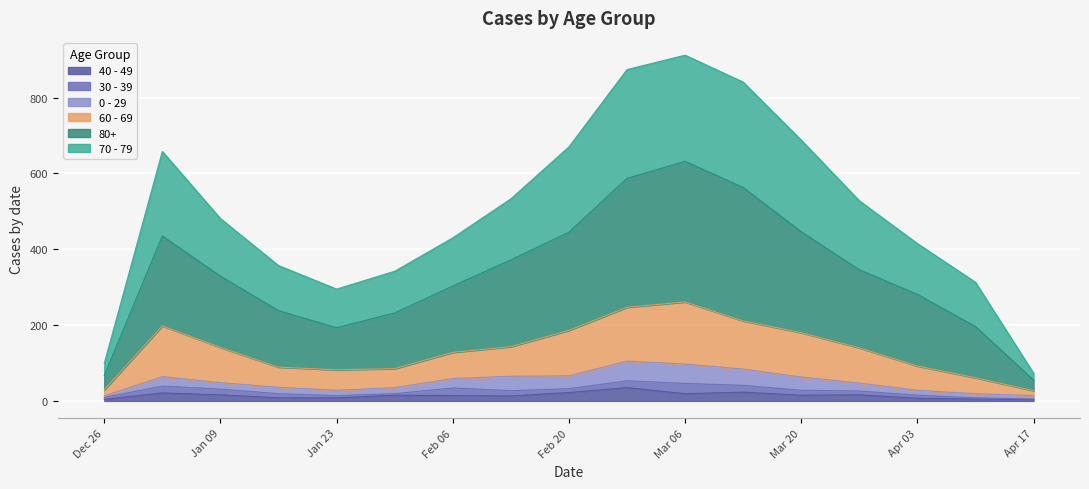

True or false: 70 - 79 and 80+ cross at least once.

False